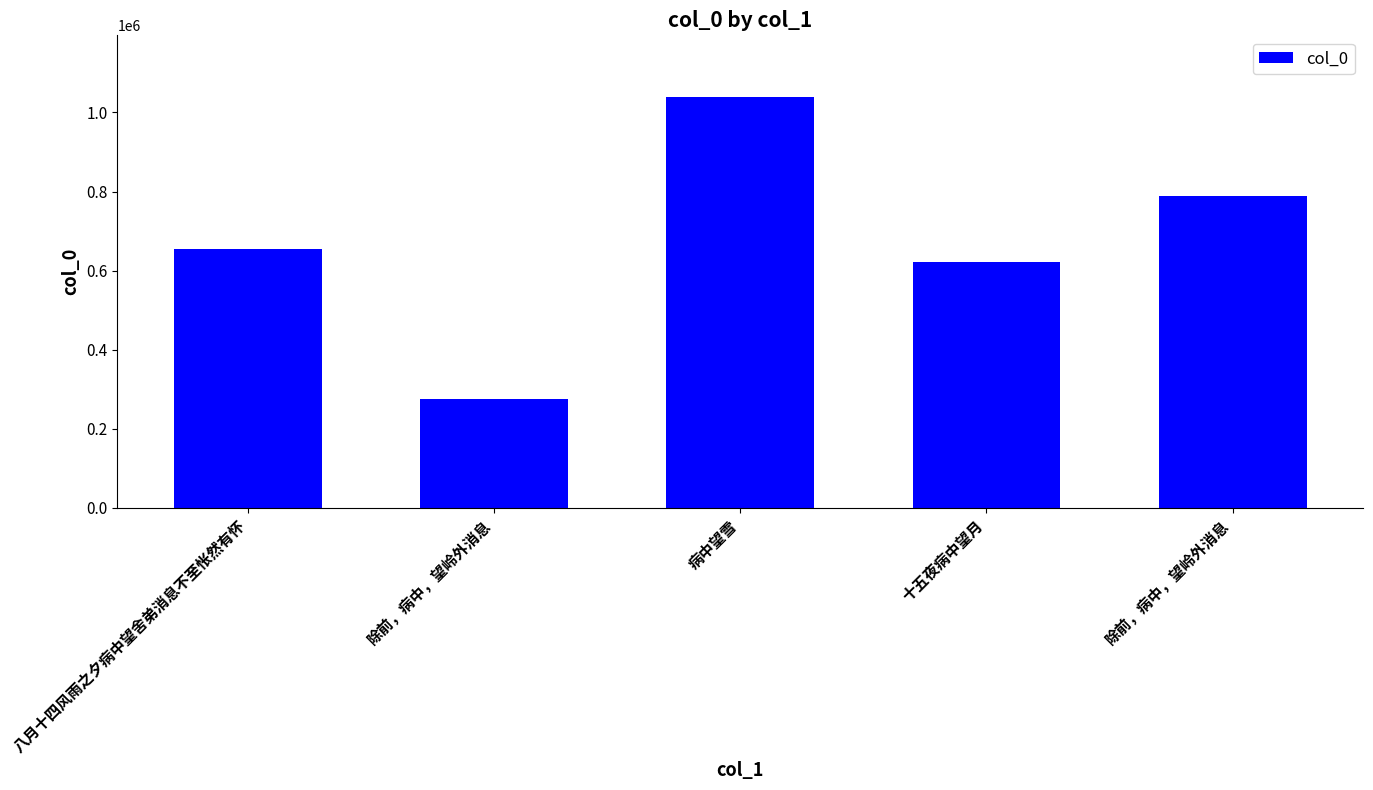

What is the maximum value shown in the chart?

1039062